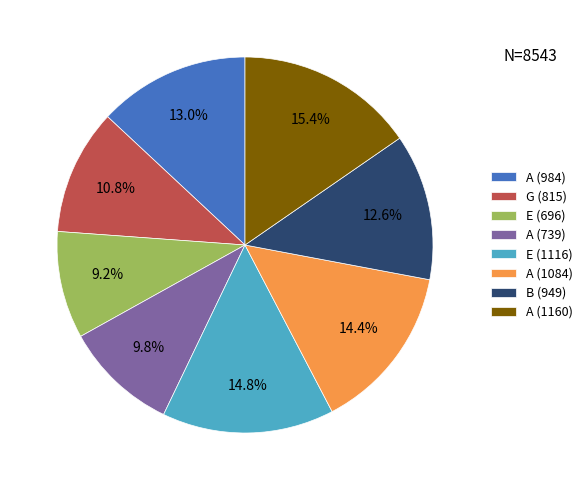

To the nearest percent, what is the average slice percentage?

12%